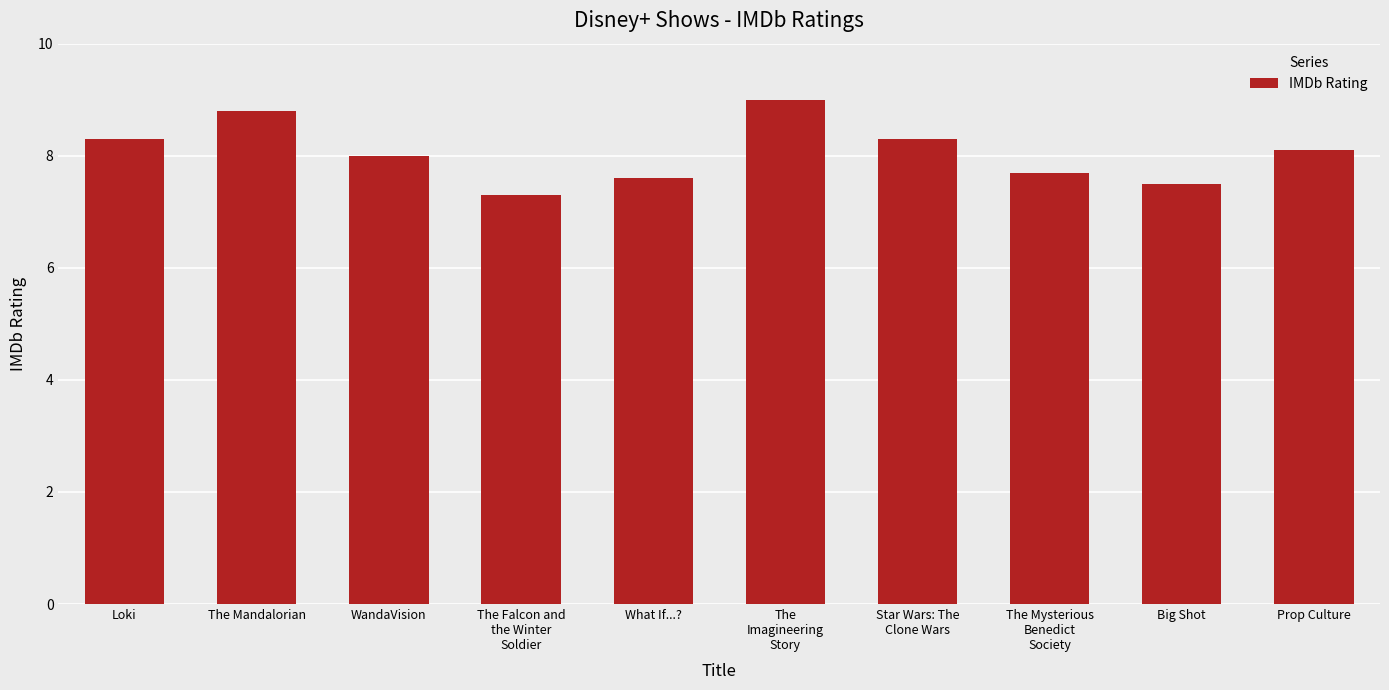

How many bars are there in total?

10